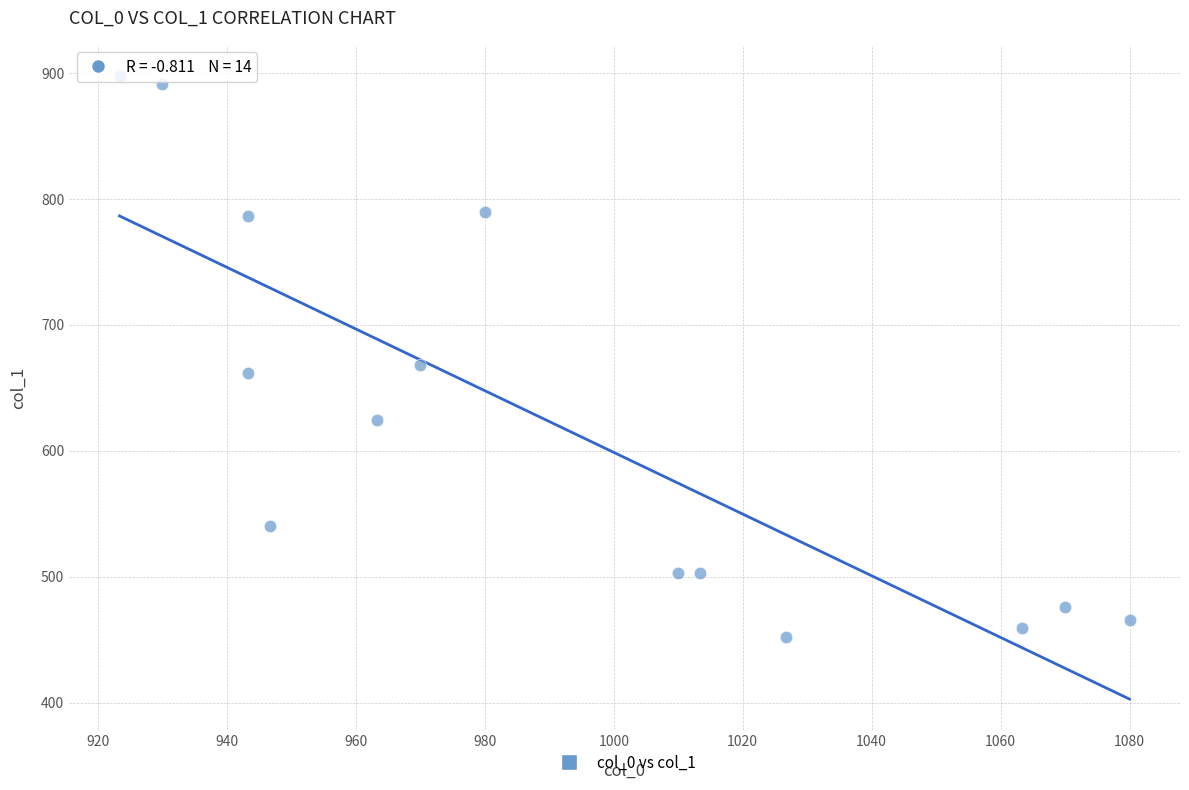

What is the range of X values (max minus min)?

156.7